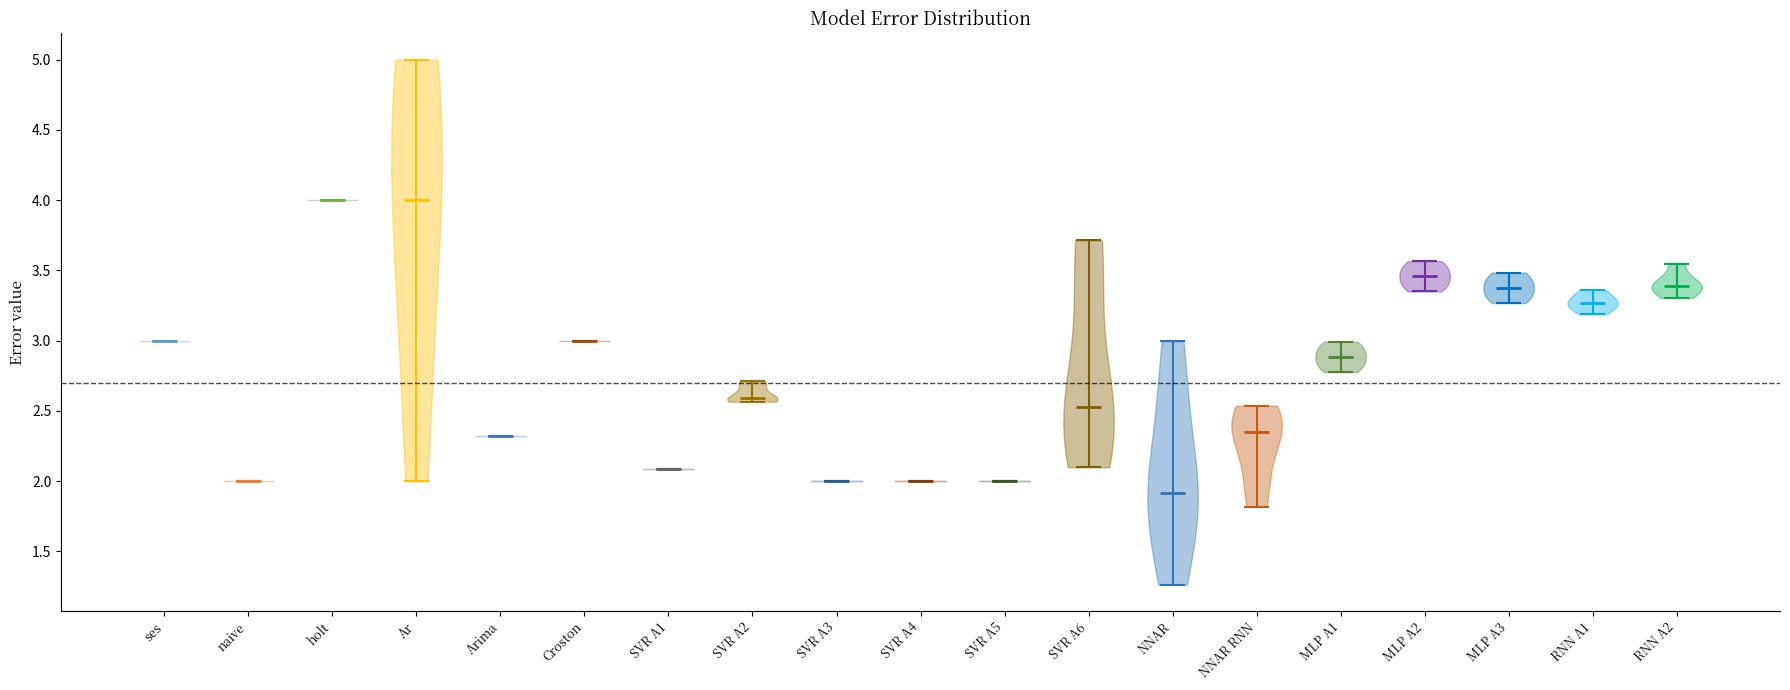

Reading left to right, read every violin against the y-axis: where its median line is, and the lowest and highest points it reaches. The values are not printed on the chart, so give them approximately, as read against the axis.

ses: median line 3.00, lowest point 3.00, highest point 3.00
naive: median line 2.00, lowest point 2.00, highest point 2.00
holt: median line 4.00, lowest point 4.00, highest point 4.00
Ar: median line 4.00, lowest point 2.00, highest point 5.00
Arima: median line 2.30, lowest point 2.30, highest point 2.30
Croston: median line 3.00, lowest point 3.00, highest point 3.00
SVR A1: median line 2.10, lowest point 2.10, highest point 2.10
SVR A2: median line 2.60, lowest point 2.55, highest point 2.70
SVR A3: median line 2.00, lowest point 2.00, highest point 2.00
SVR A4: median line 2.00, lowest point 2.00, highest point 2.00
SVR A5: median line 2.00, lowest point 2.00, highest point 2.00
SVR A6: median line 2.55, lowest point 2.10, highest point 3.70
NNAR: median line 1.90, lowest point 1.25, highest point 3.00
NNAR RNN: median line 2.35, lowest point 1.80, highest point 2.55
MLP A1: median line 2.90, lowest point 2.80, highest point 3.00
MLP A2: median line 3.45, lowest point 3.35, highest point 3.55
MLP A3: median line 3.40, lowest point 3.25, highest point 3.50
RNN A1: median line 3.25, lowest point 3.20, highest point 3.35
RNN A2: median line 3.40, lowest point 3.30, highest point 3.55